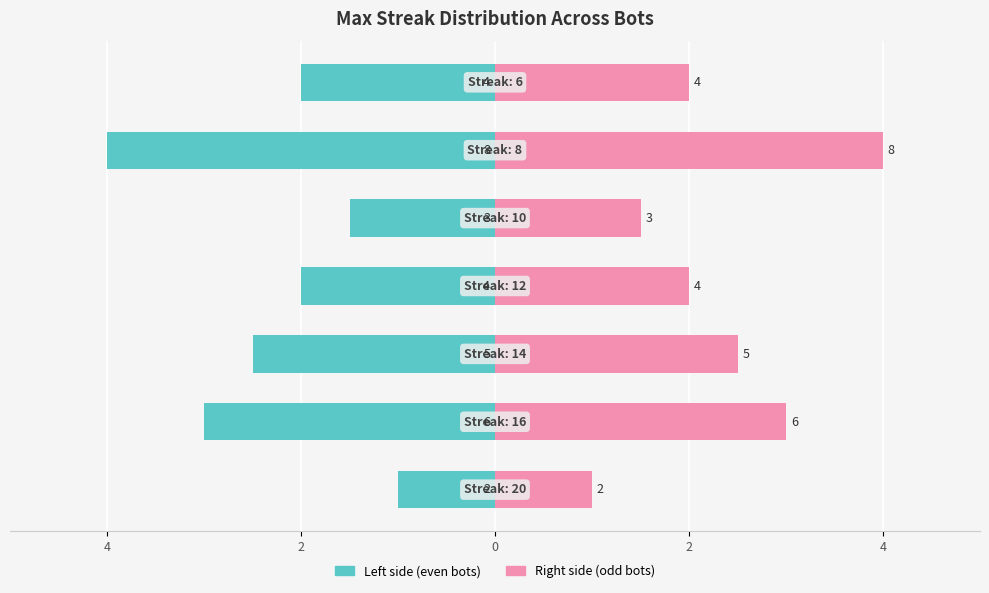

What are all the series names shown in the legend?

Left side (even bots), Right side (odd bots)